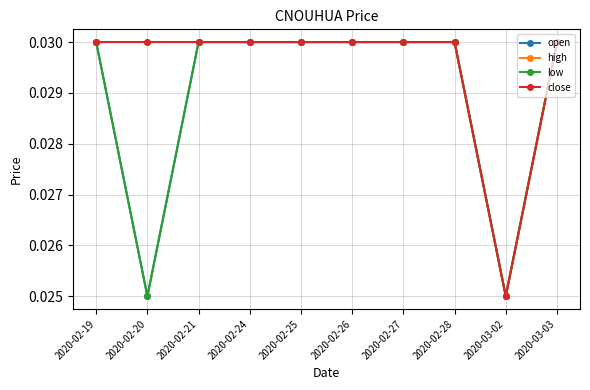

Does the chart display data point markers on the line(s)?

Yes